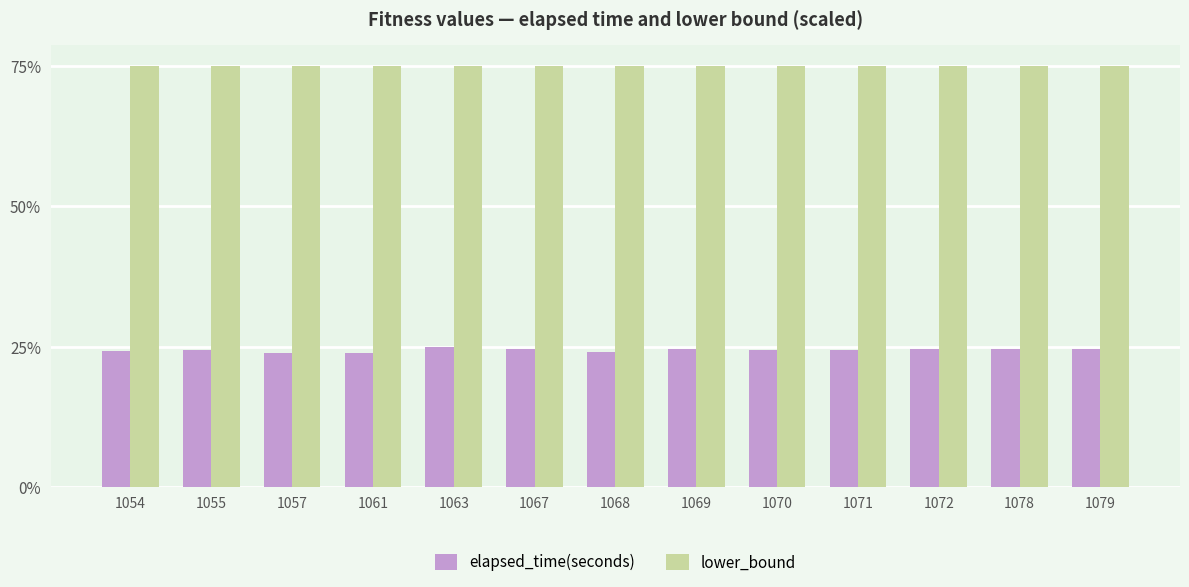

What is the maximum value for lower_bound?

75.0